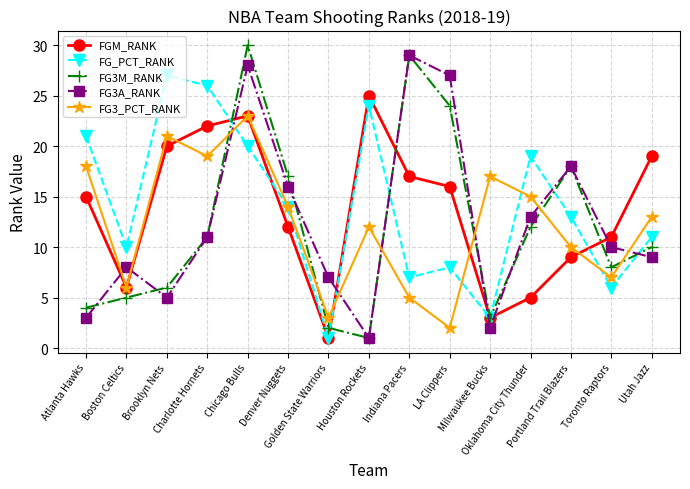

What is the average value of the FG3_PCT_RANK series?

12